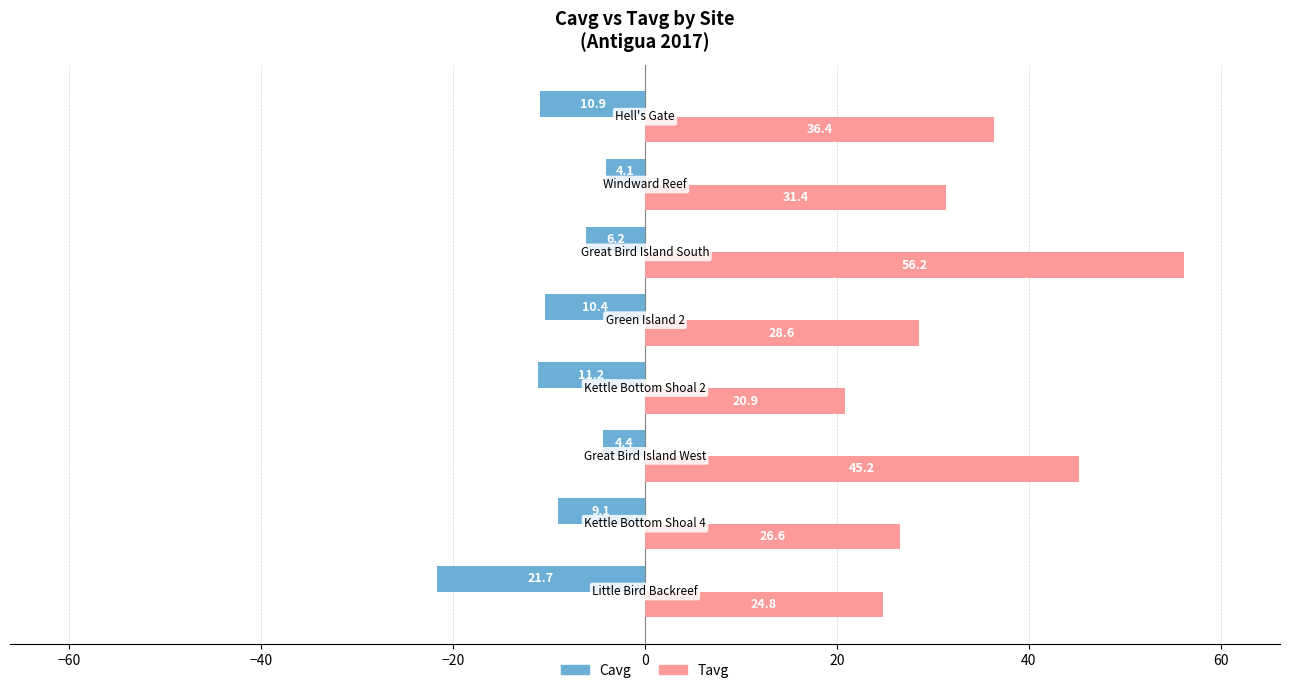

Which series has the widest spread of values?

Tavg